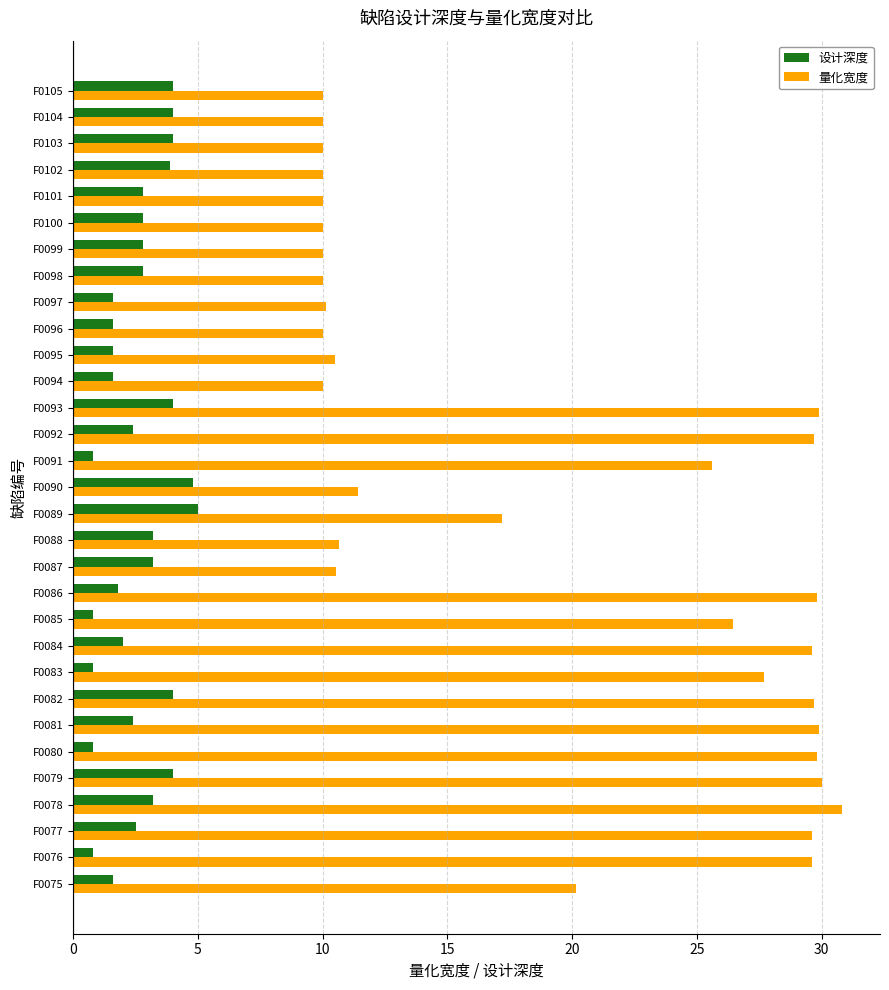

What value does the 量化宽度 series have at F0099?

10.0